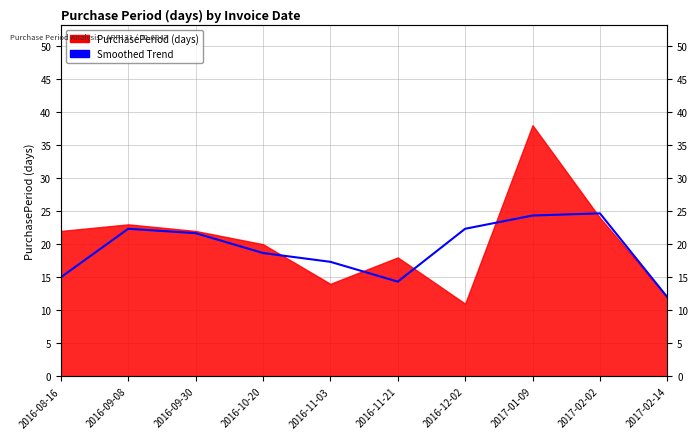

What is the label of the 2nd point from the left?

2016-09-08